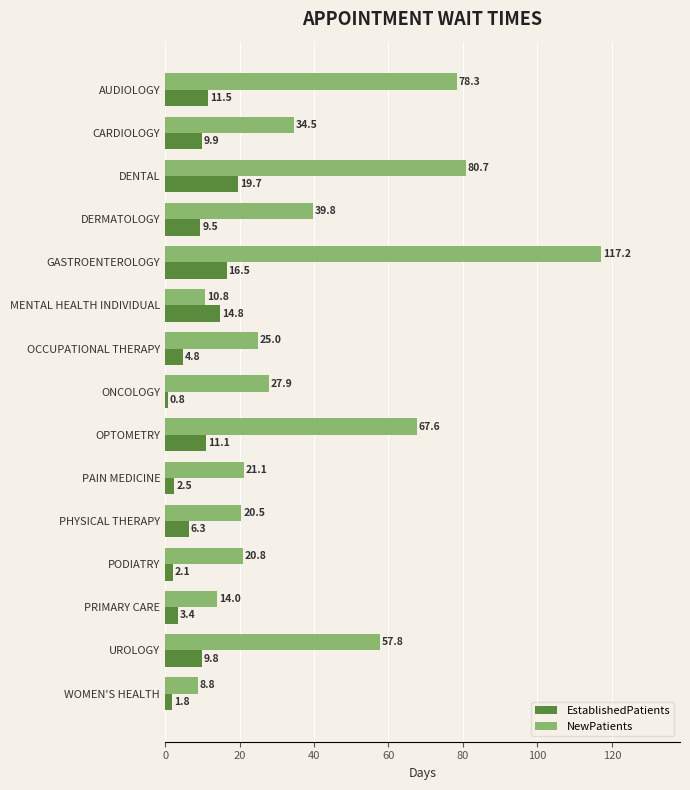

What is the difference between the highest and lowest values at DENTAL?

61.0